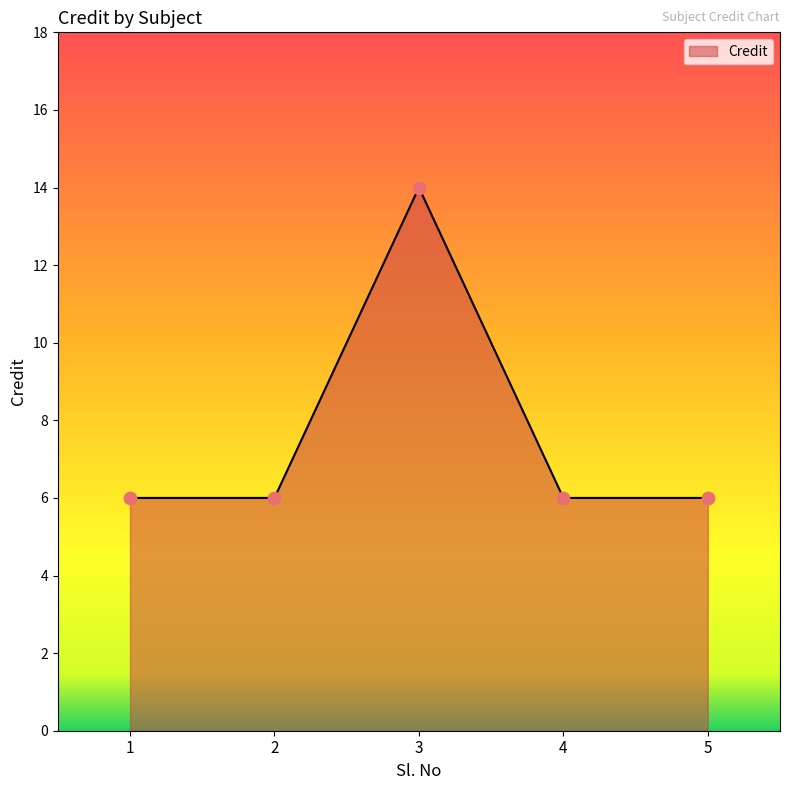

Which has a higher value, 3 or 5?

3